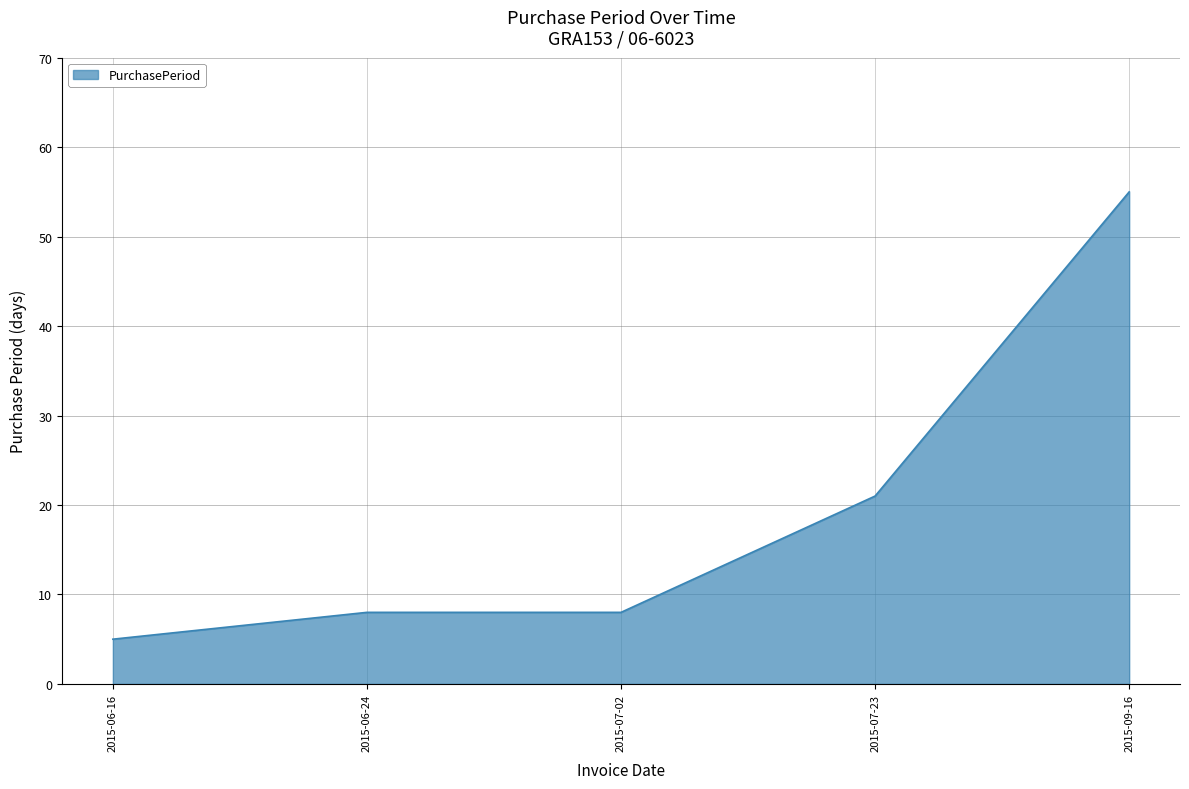

What is the difference between the second highest and minimum values?

16